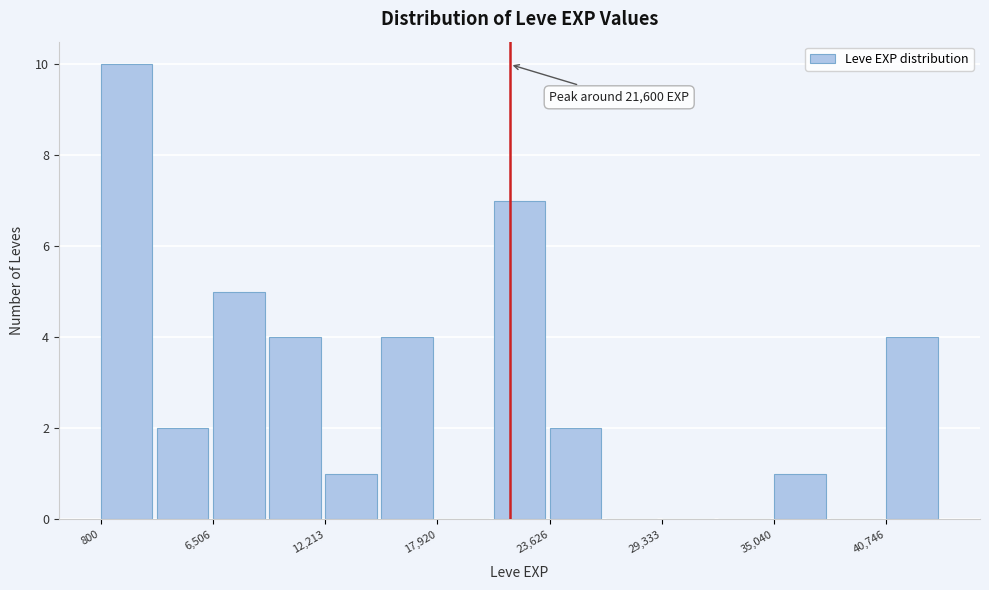

Around what value on the x-axis is the tallest bar? Give the approximate position of its centre, as read against the axis.

2000